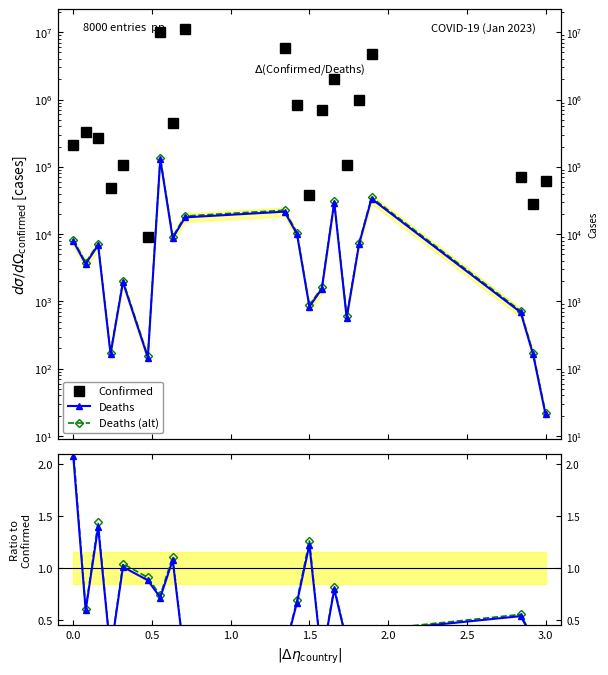

In Deaths (alt), how many points are higher than both neighbors (excluding endpoints)?

7